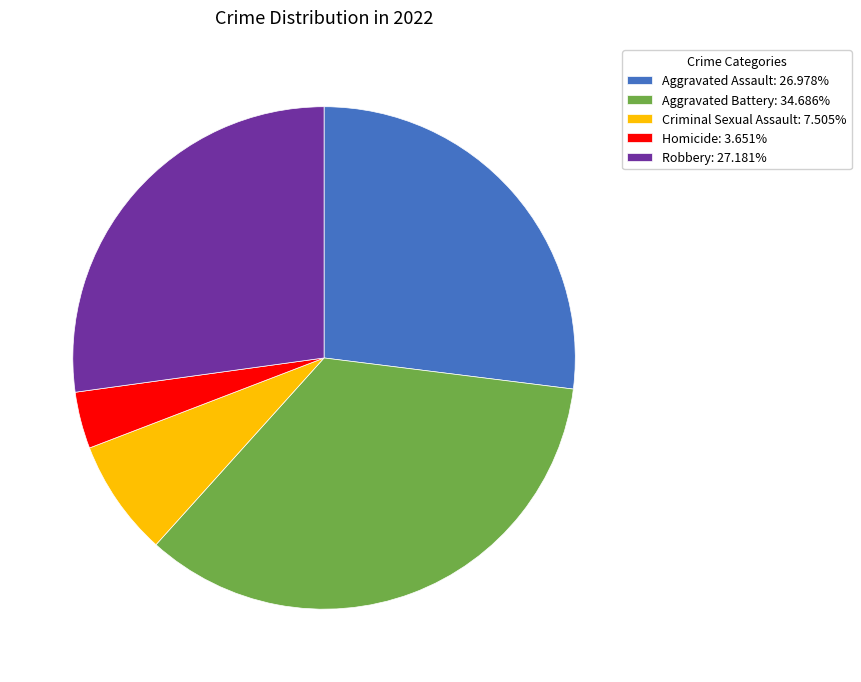

Which slice is the largest?

Aggravated Battery